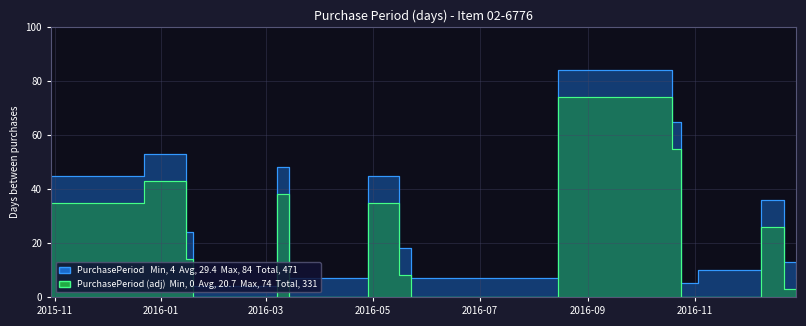

Which has a higher value, 2016-04-28 or 2016-03-07?

2016-03-07